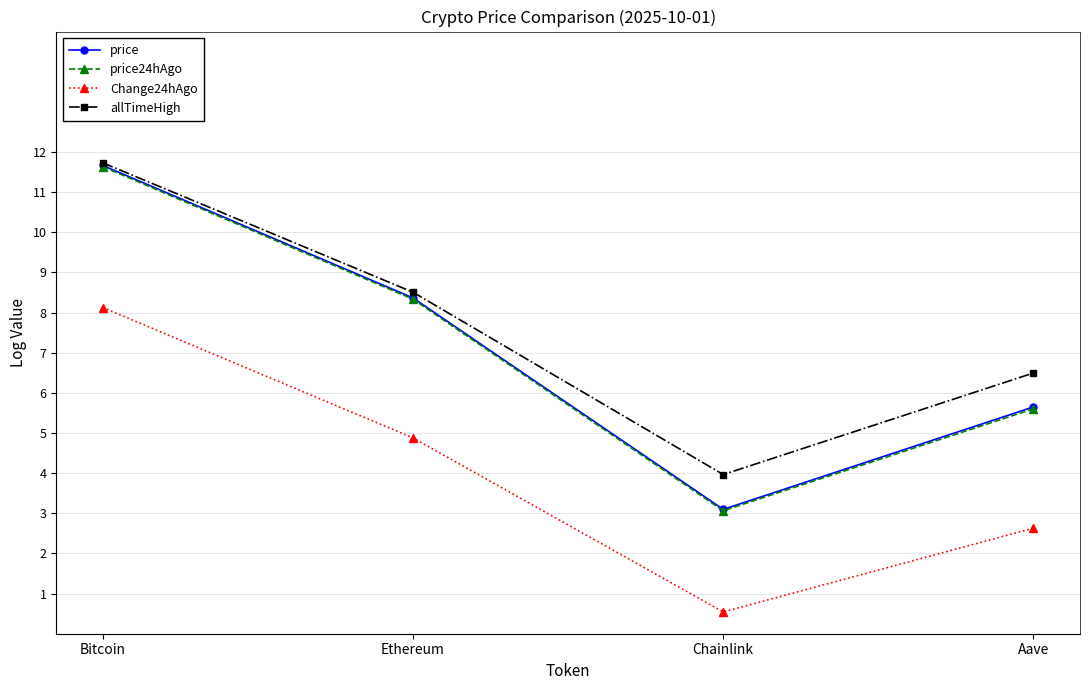

True or false: Change24hAgo and price24hAgo cross at least once.

False